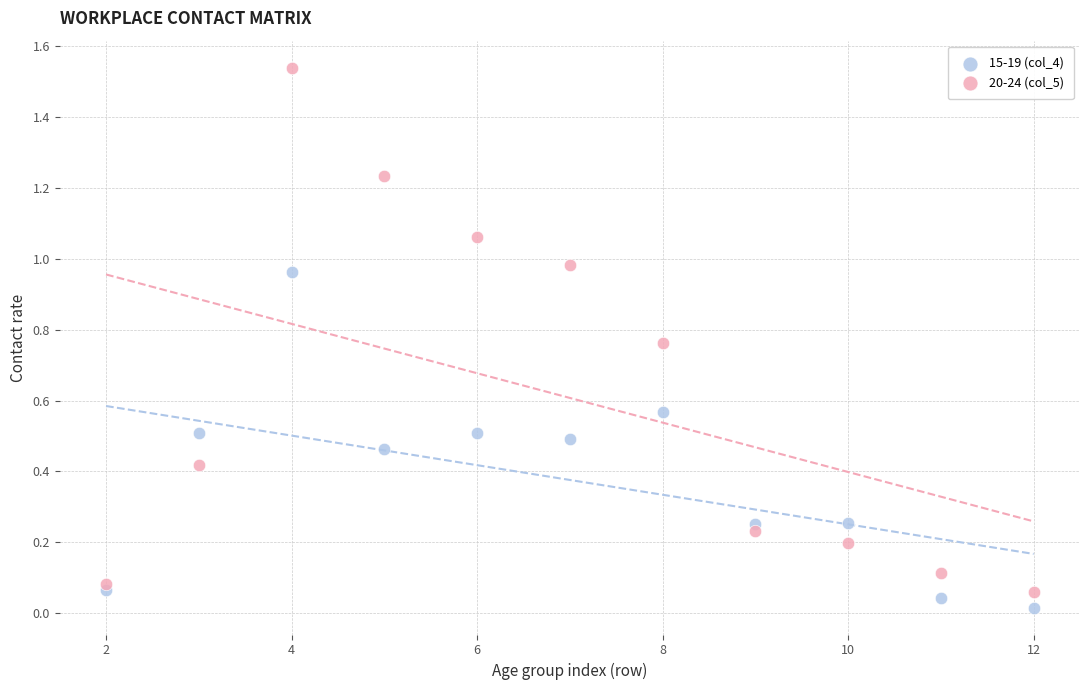

Which series has the largest Y range (max minus min)?

20-24 (col_5)